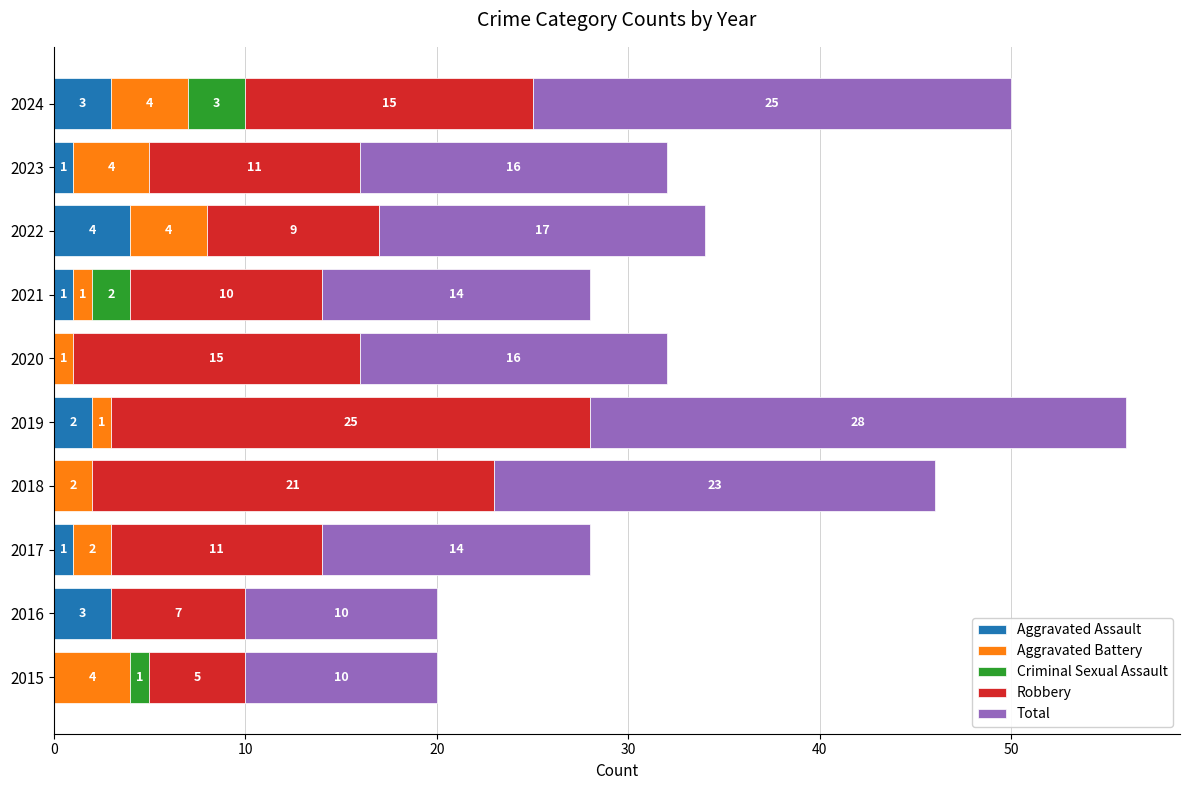

The Aggravated Assault series shows 1 at 2016. True or false?

False